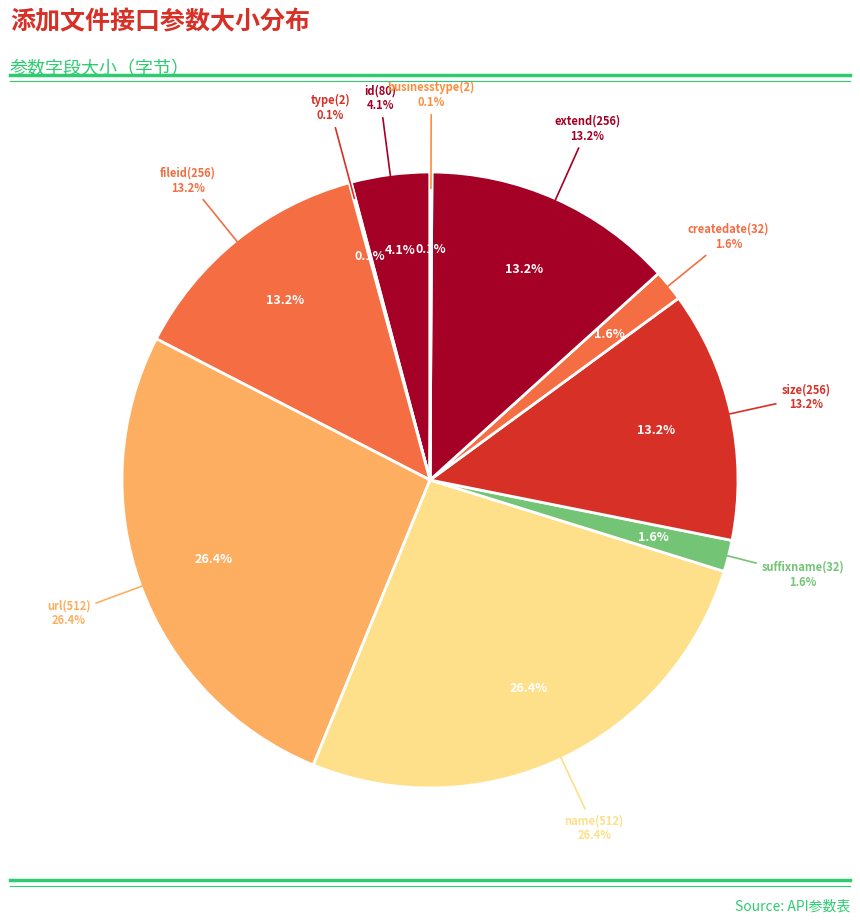

What percentage is the id(80) slice, to the nearest percent?

4%